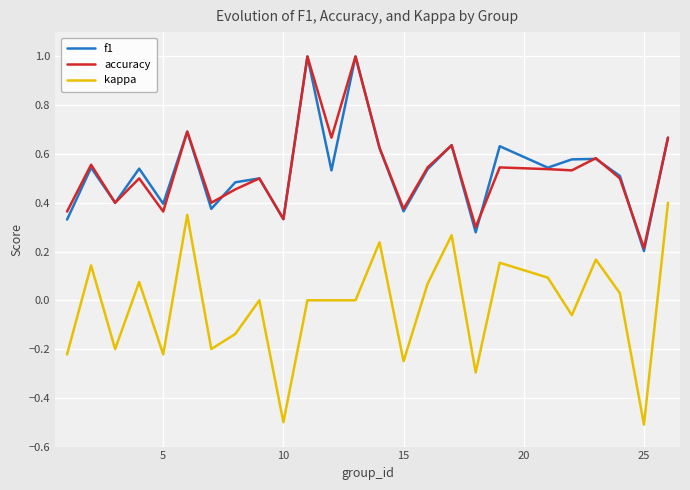

True or false: f1 and kappa cross at least once.

False